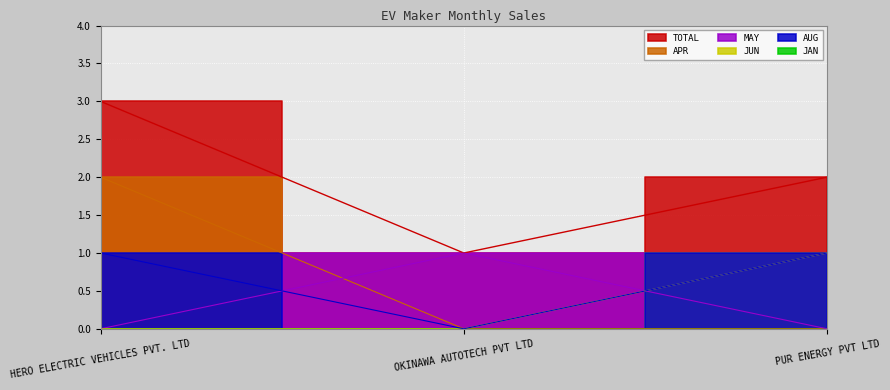

Which label corresponds to the largest value in the chart?

HERO ELECTRIC VEHICLES PVT. LTD